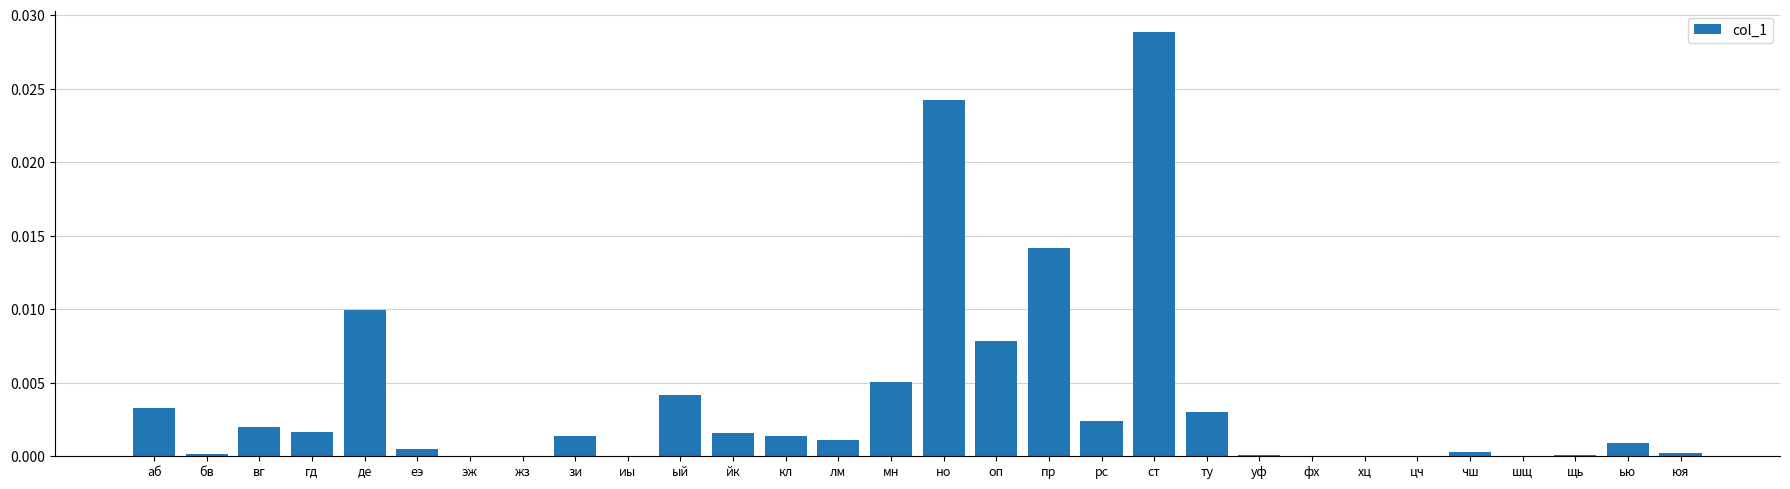

Which label corresponds to the largest value in the chart?

ст